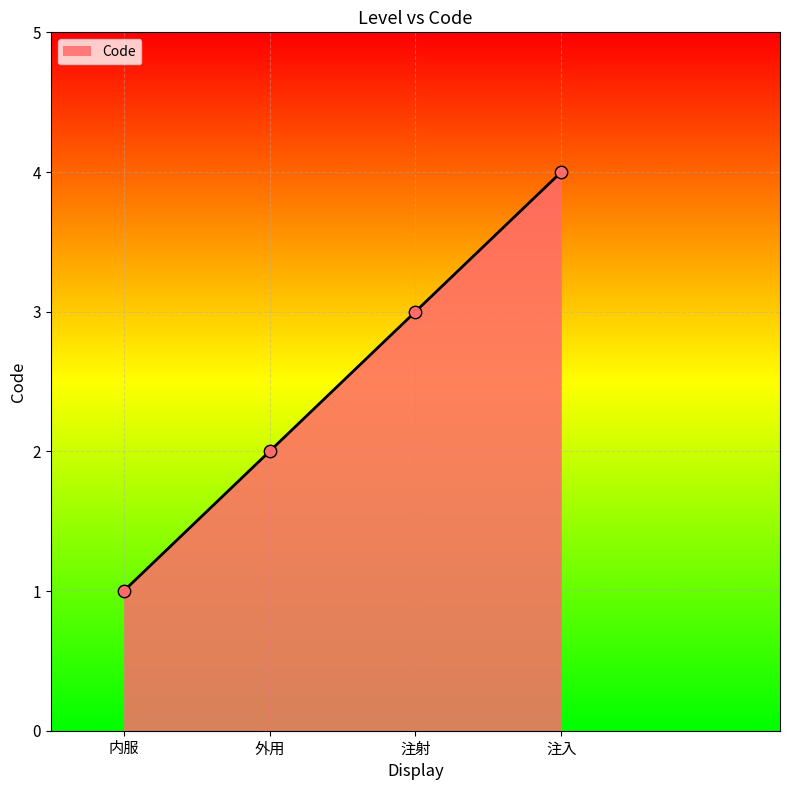

Which has a higher value, 注射 or 注入?

注入